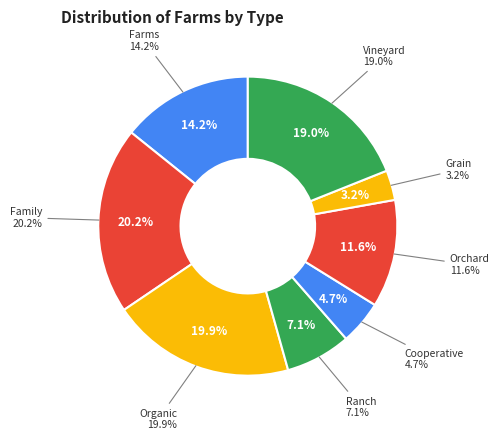

To the nearest percent, what is the difference between the Ranch and Cooperative slice percentages?

2%